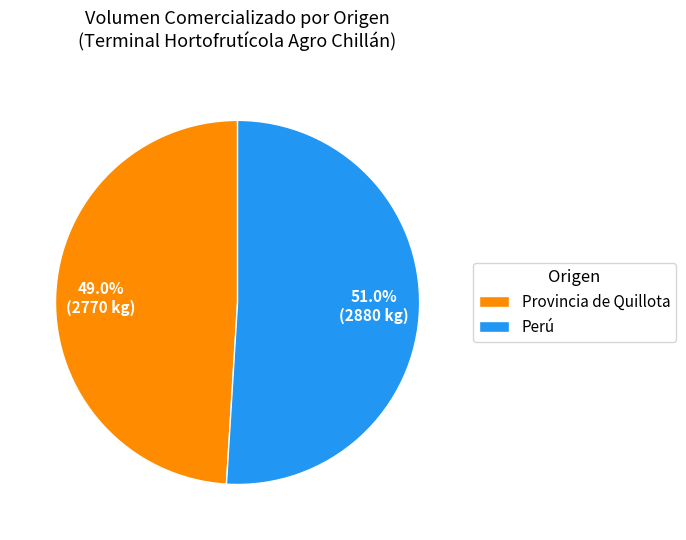

What is the smallest slice in the pie chart?

Provincia de Quillota